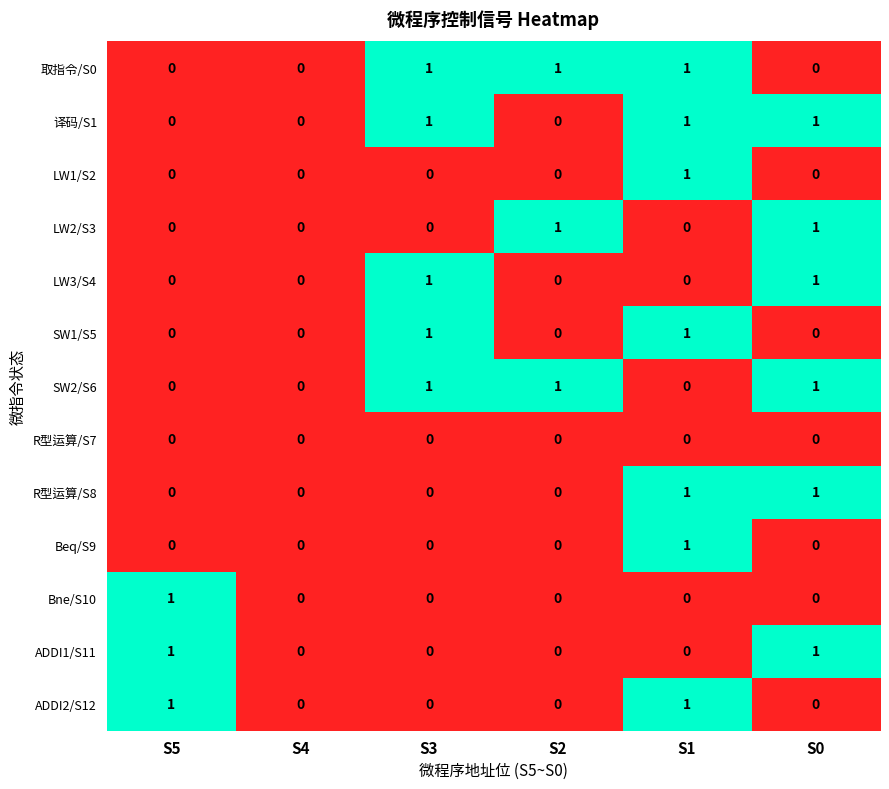

What is the total value across all series at S5?

3